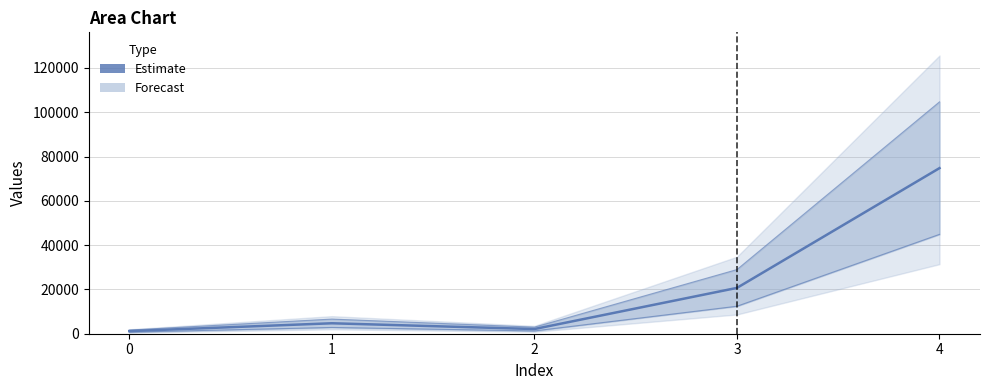

How many values are below 4720?

2